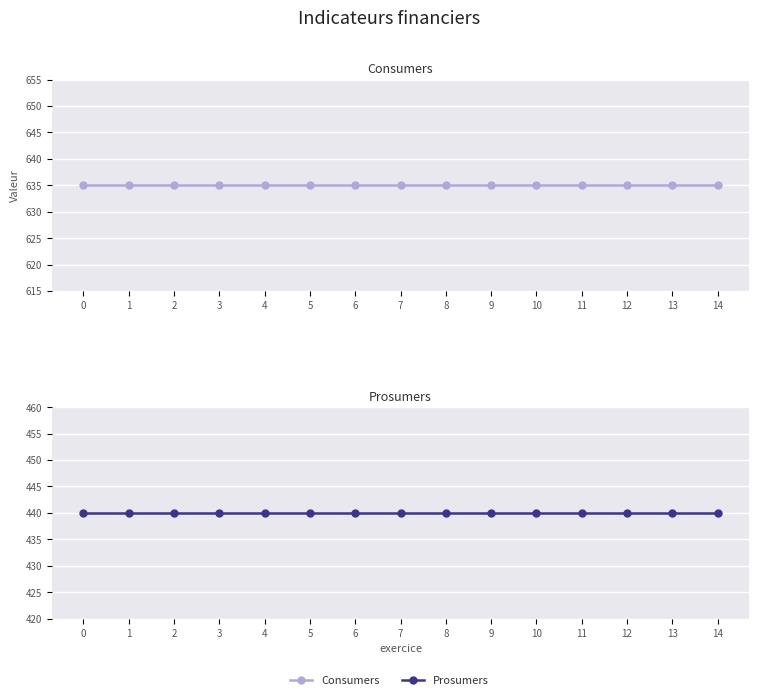

Reading left to right, transcribe all the data shown in this chart.

Consumers: 0=635	1=635	2=635	3=635	4=635	5=635	6=635	7=635	8=635	9=635	10=635	11=635	12=635	13=635	14=635
Prosumers: 0=440	1=440	2=440	3=440	4=440	5=440	6=440	7=440	8=440	9=440	10=440	11=440	12=440	13=440	14=440